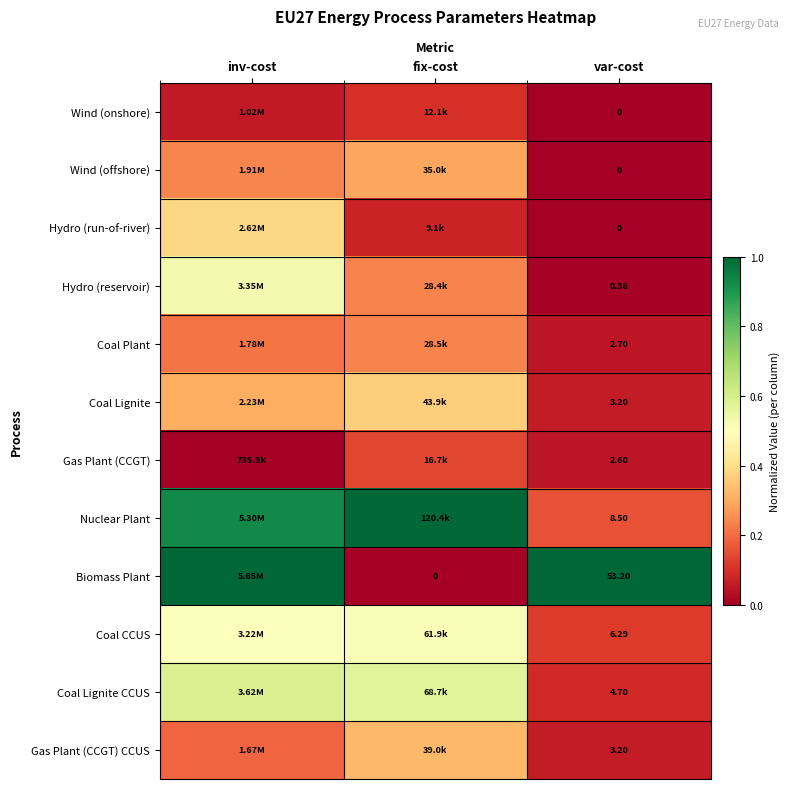

The value of Wind (onshore) at inv-cost is 0.1. True or false?

True